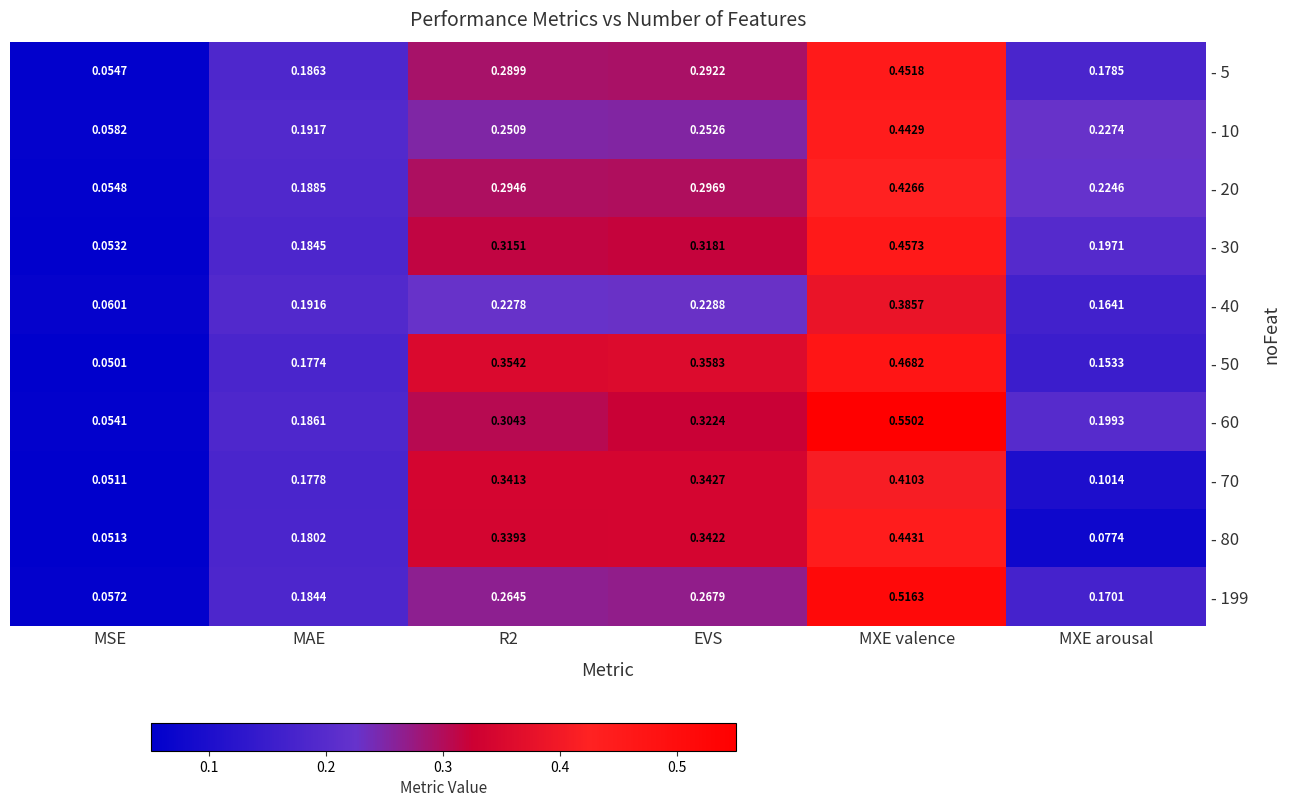

Where is - 10 nearest to the value 0?

MSE